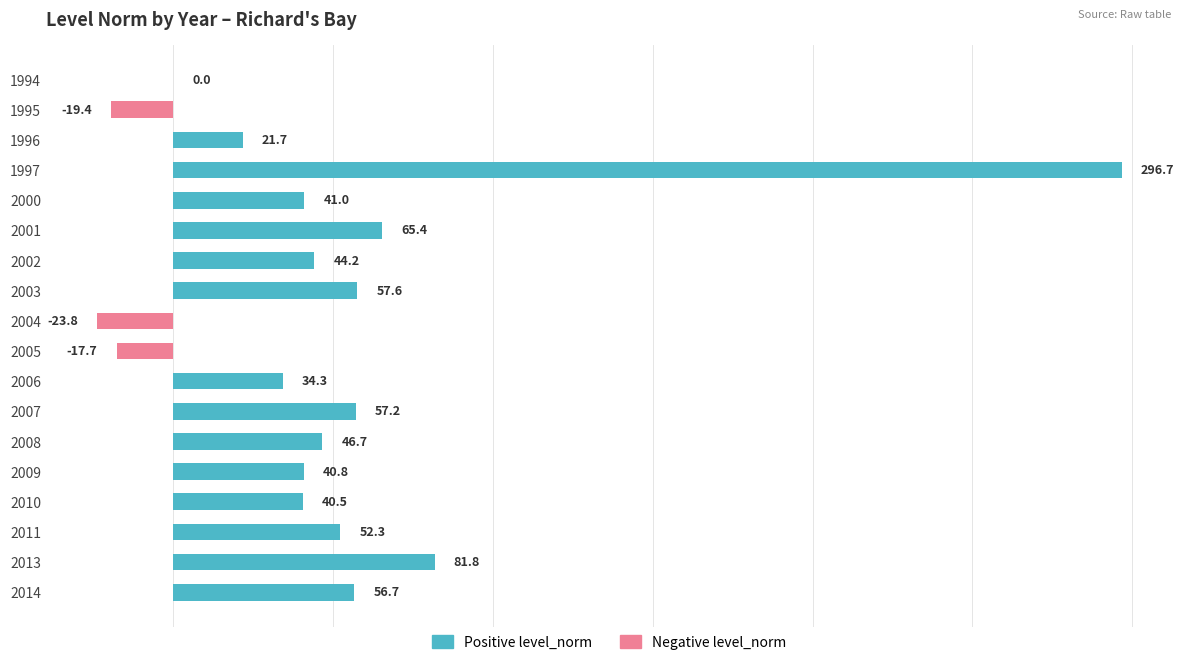

How many distinct data groups are displayed?

1